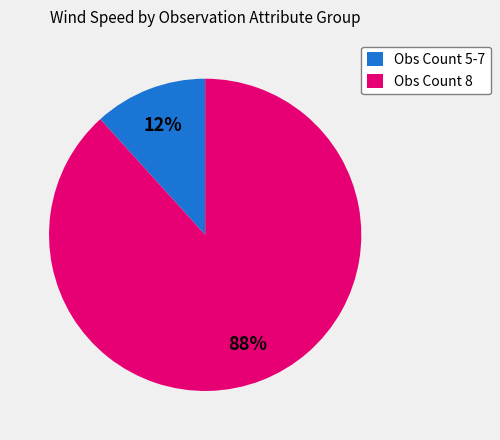

Does Obs Count 8 represent more than half of the total?

Yes